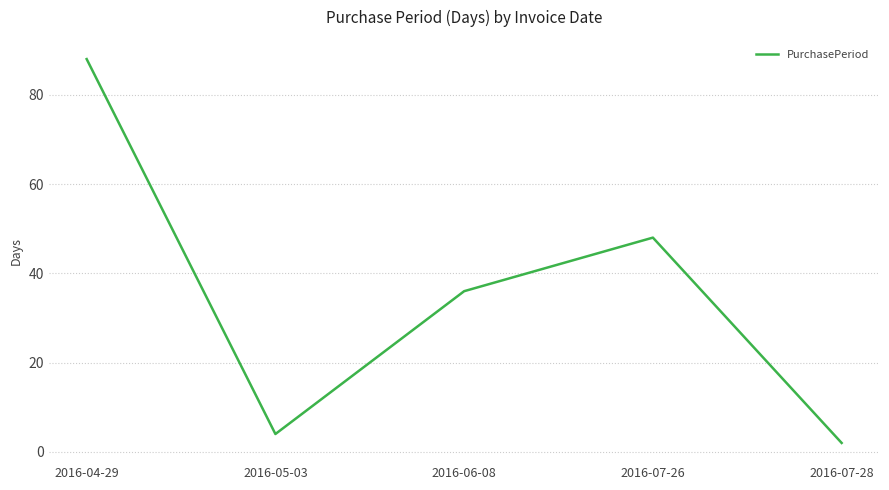

What is the change in value from 2016-07-26 to 2016-07-28?

-46